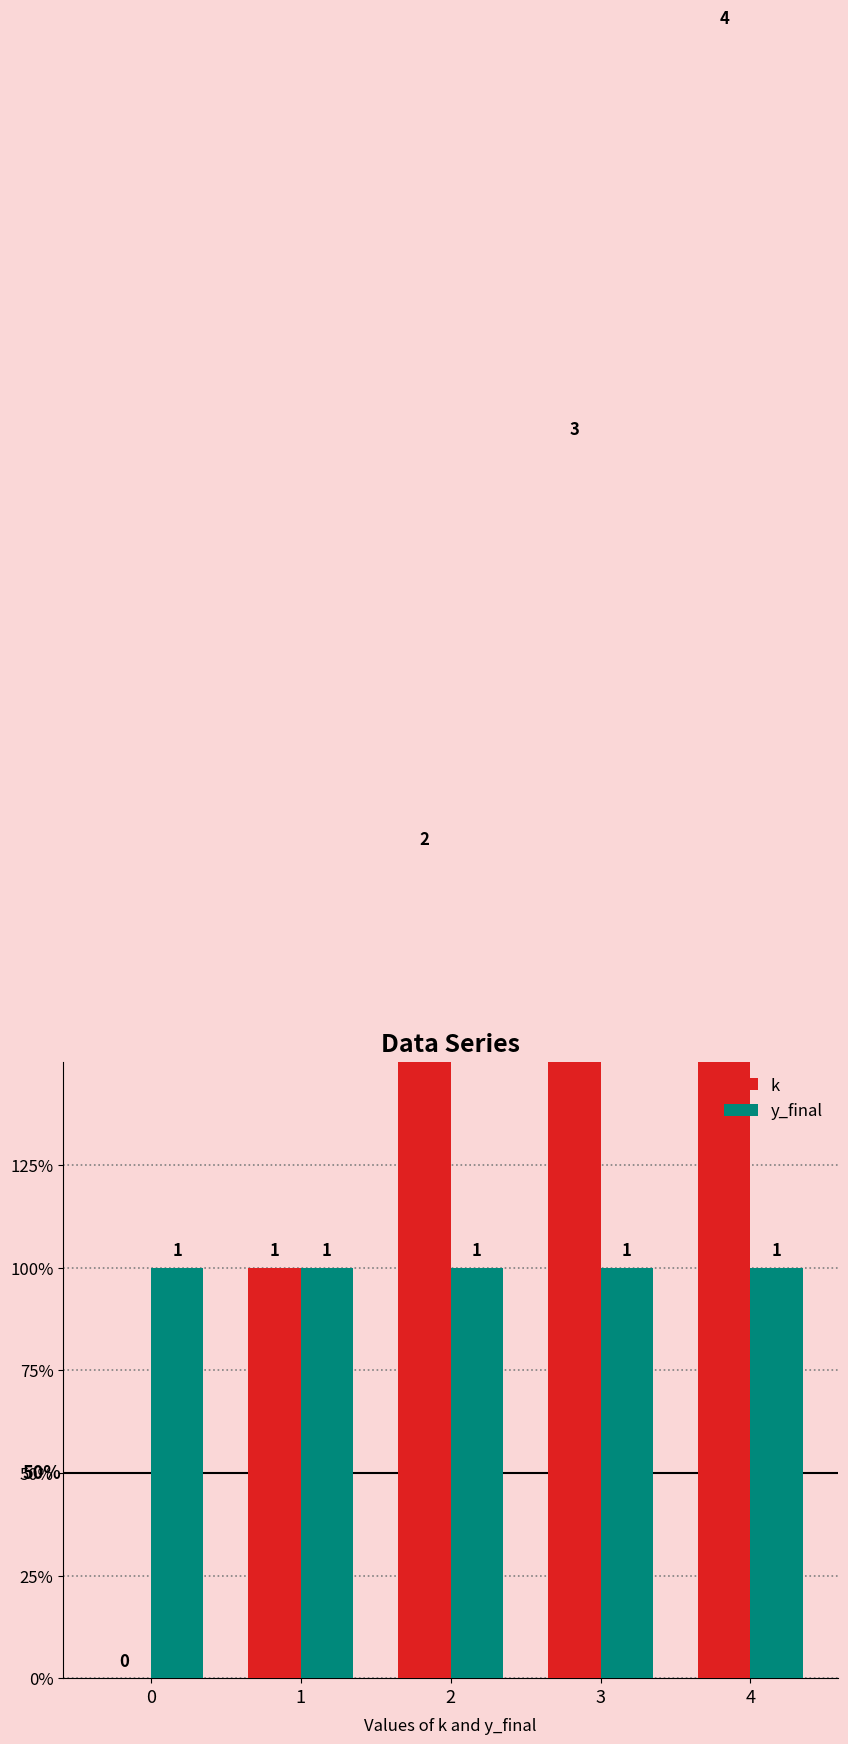

Reading left to right, what are all the values shown in this chart?

k: 0	1	2	3	4
y_final: 1	1	1	1	1